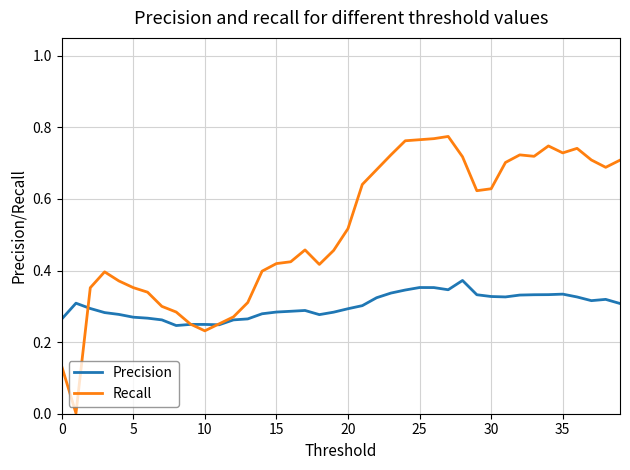

Which series has the largest range (max minus min)?

Recall